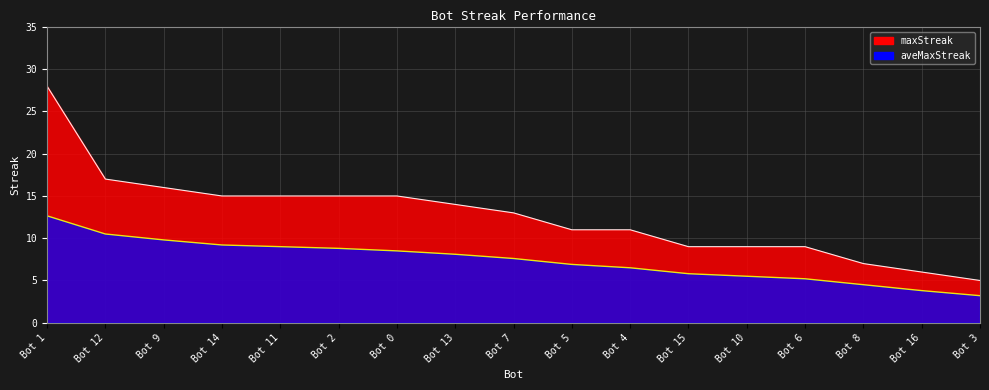

Between Bot 10 and Bot 2, which is larger?

Bot 2